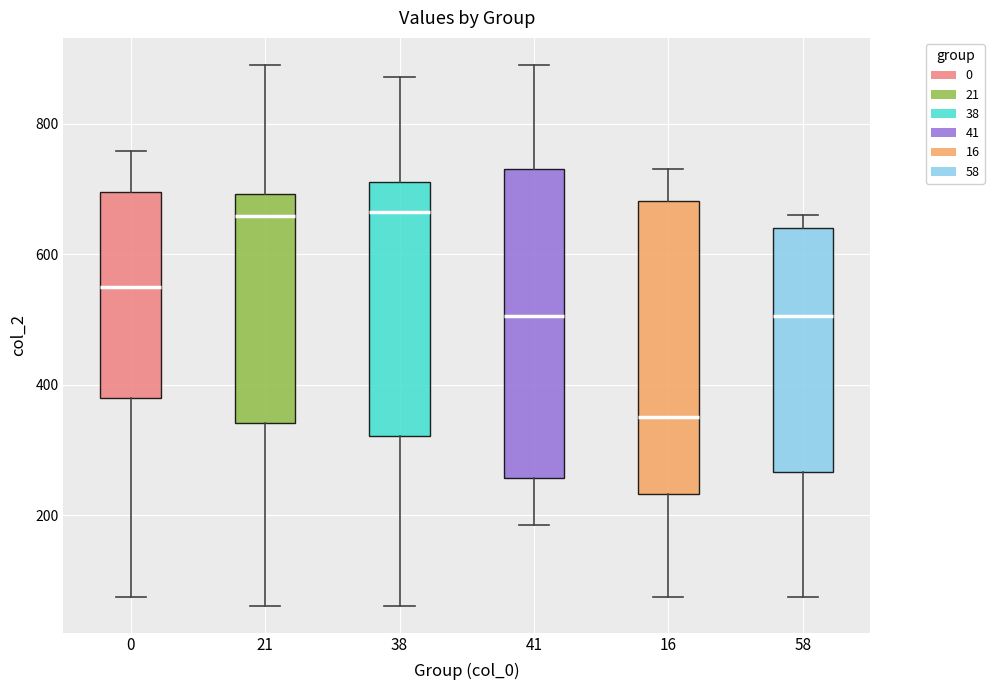

Which box's median line is the lowest?

16